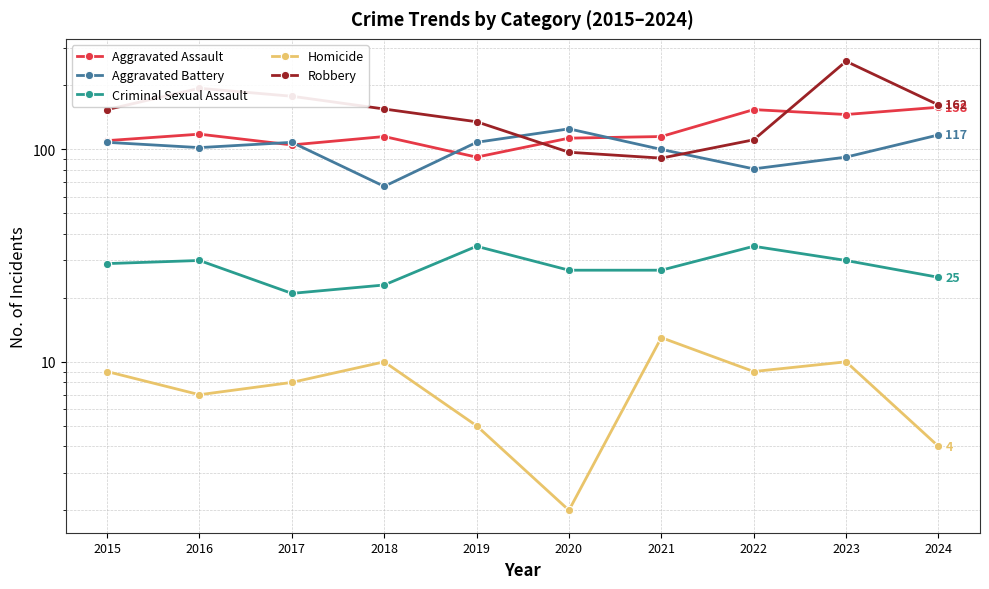

Reading left to right, transcribe all the data shown in this chart.

Aggravated Assault: 110	118	105	115	92	113	115	154	146	158
Aggravated Battery: 108	102	108	67	108	125	100	81	92	117
Criminal Sexual Assault: 29	30	21	23	35	27	27	35	30	25
Homicide: 9	7	8	10	5	2	13	9	10	4
Robbery: 154	194	178	155	135	97	91	111	260	162